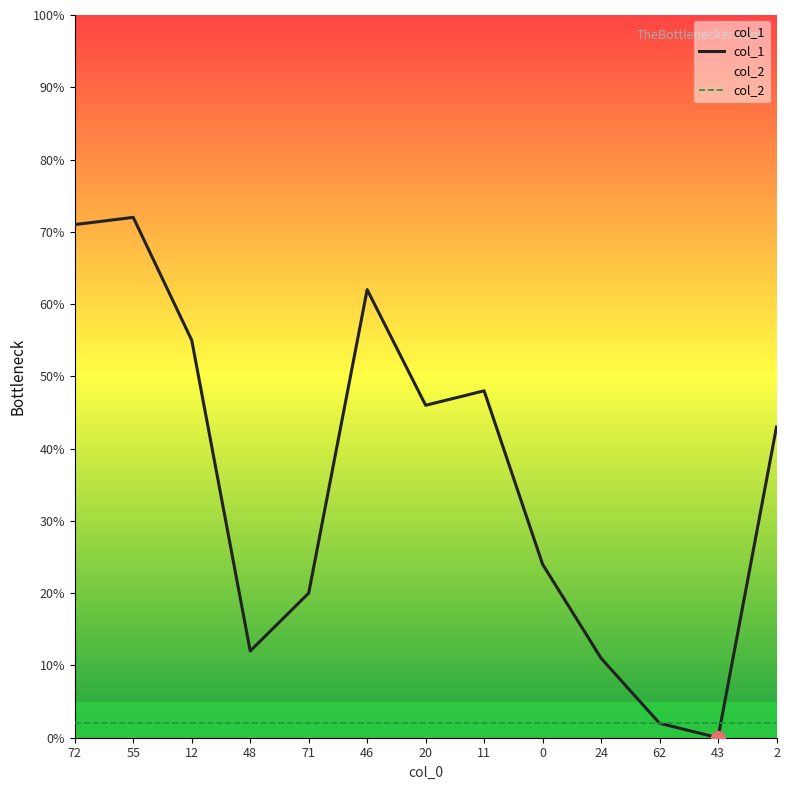

How many data points does each series have?

13